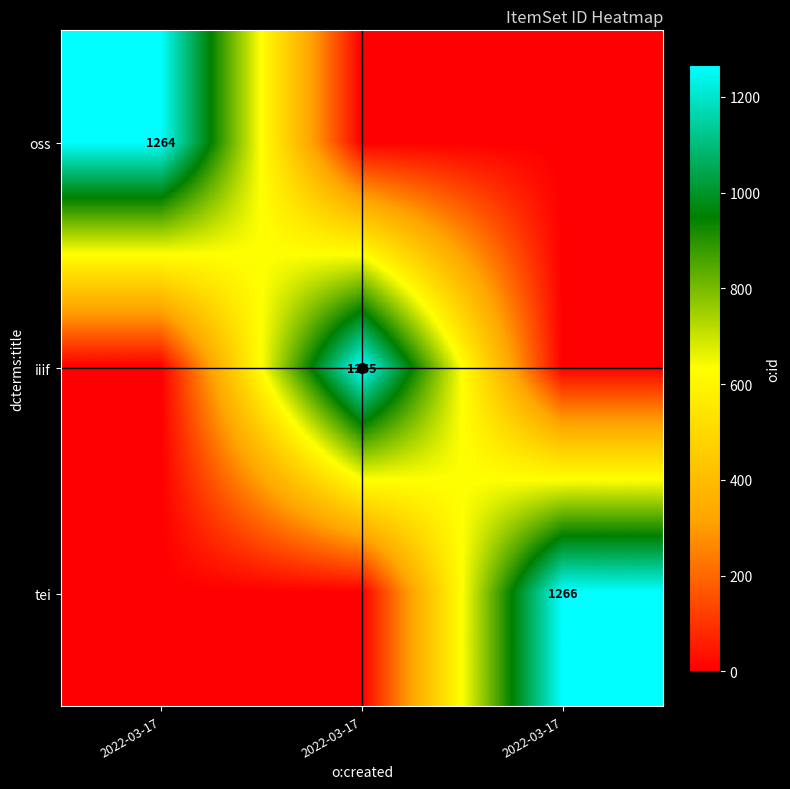

List the labels in order of iiif value, largest first.

2022-03-17, 2022-03-17, 2022-03-17